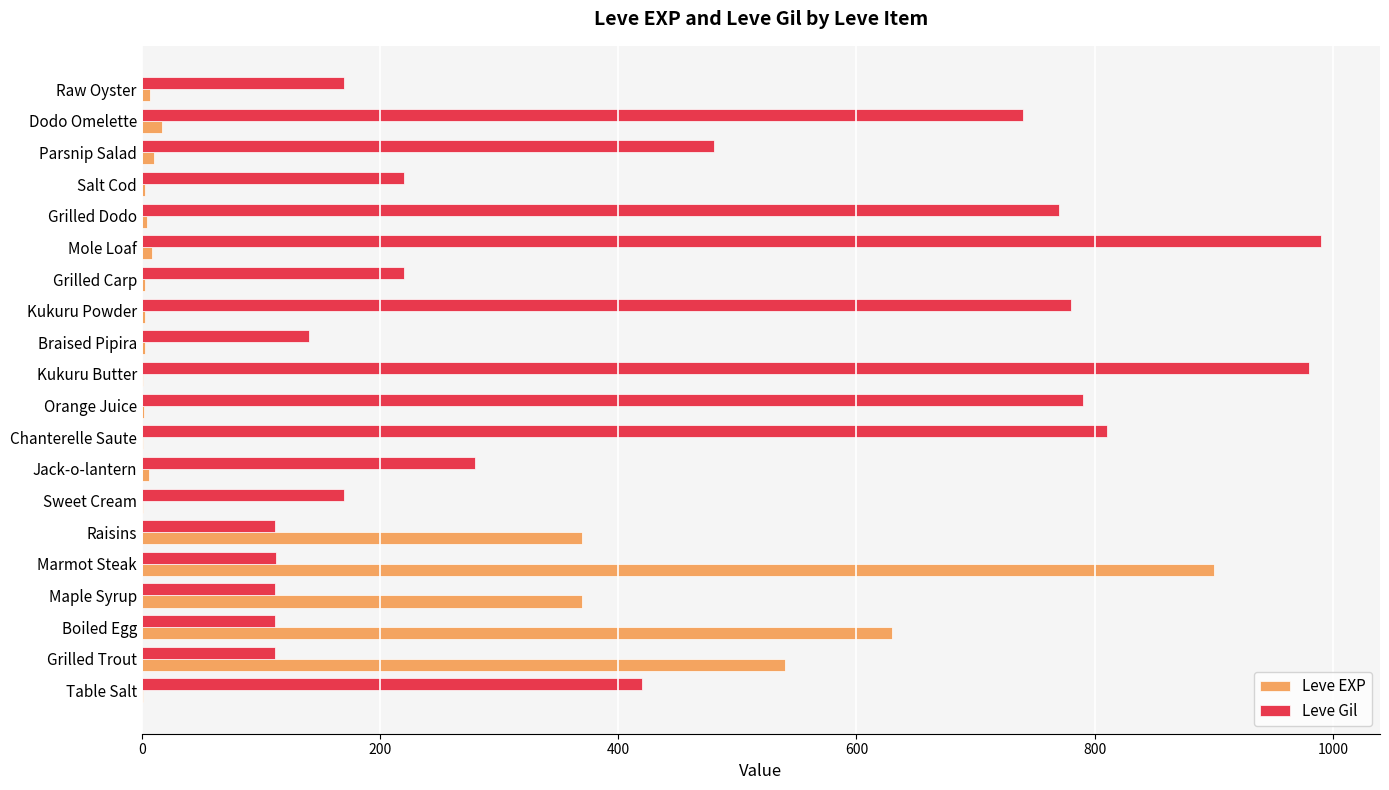

Which series changed the most between Raisins and Grilled Carp?

Leve EXP